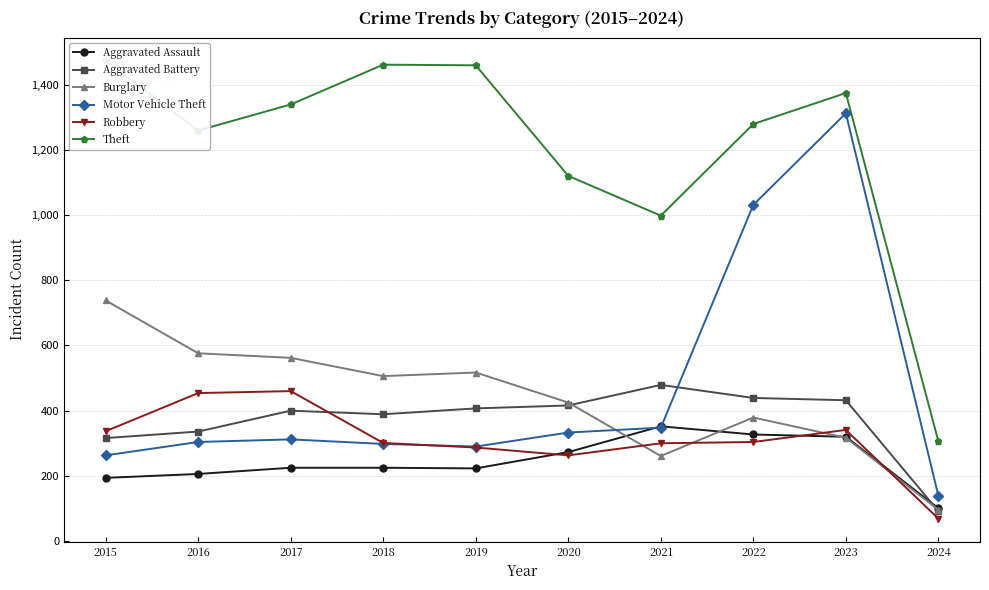

How many distinct data groups are displayed?

6